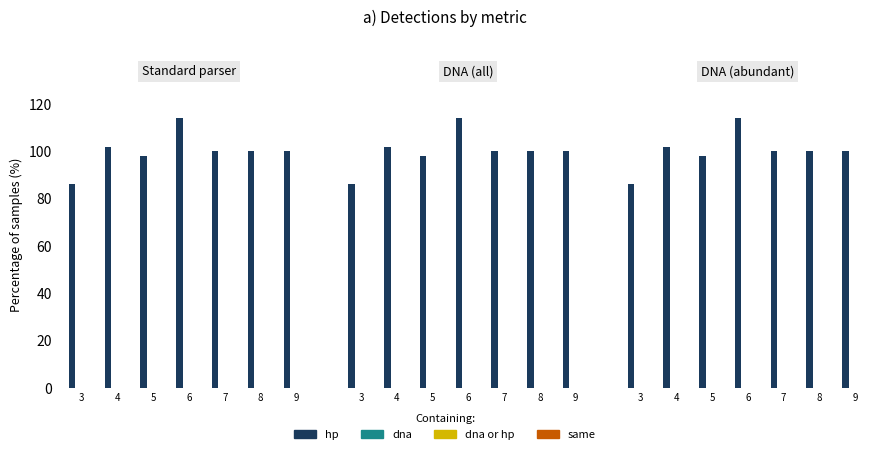

Which label corresponds to the smallest value in the chart?

3